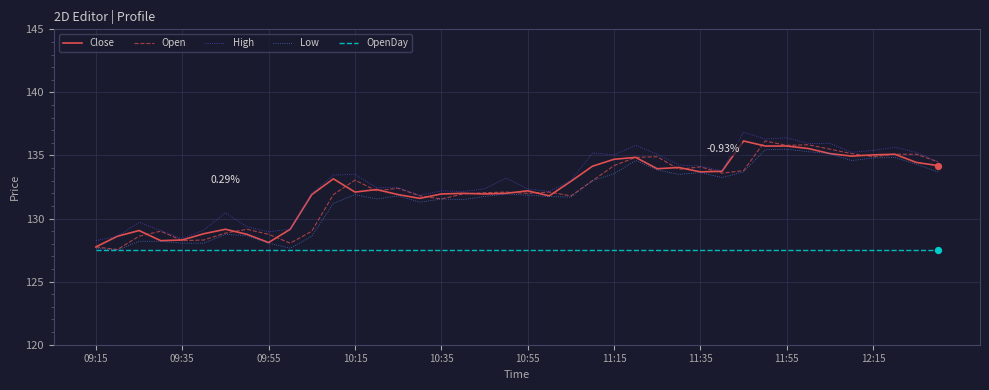

Which series has the largest total across all categories?

High